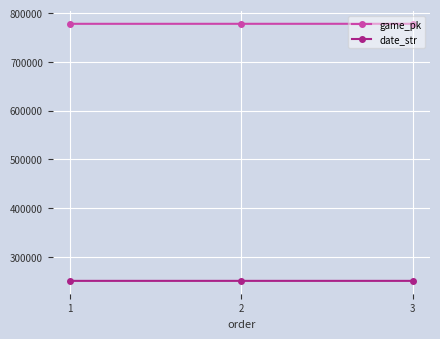

List the series in order of their peak value, lowest first.

date_str, game_pk